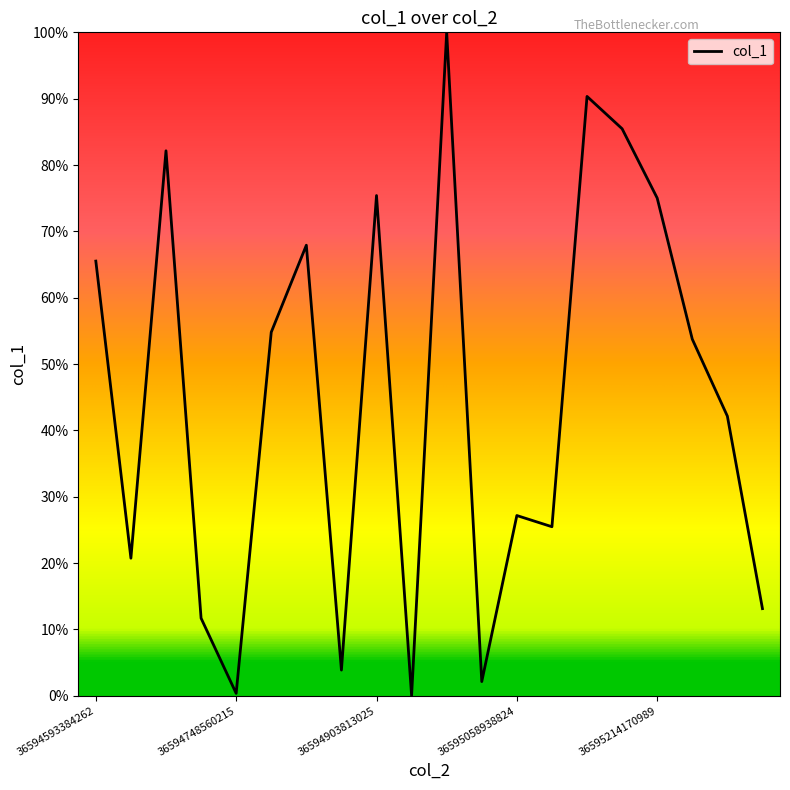

Reading left to right, extract all data points from this chart.

36594593384262=0.7	36594632151547=0.2	36594670944765=0.8	36594709776353=0.1	36594748560215=0.0	36594787367217=0.5	36594826178170=0.7	36594864948198=0.0	36594903813025=0.8	36594942561553=0.0	36594981396717=1.0	36595020194842=0.0	36595058938824=0.3	36595097738274=0.3	36595136547186=0.9	36595175376641=0.9	36595214170989=0.8	36595252945915=0.5	36595291746955=0.4	36595330585969=0.1